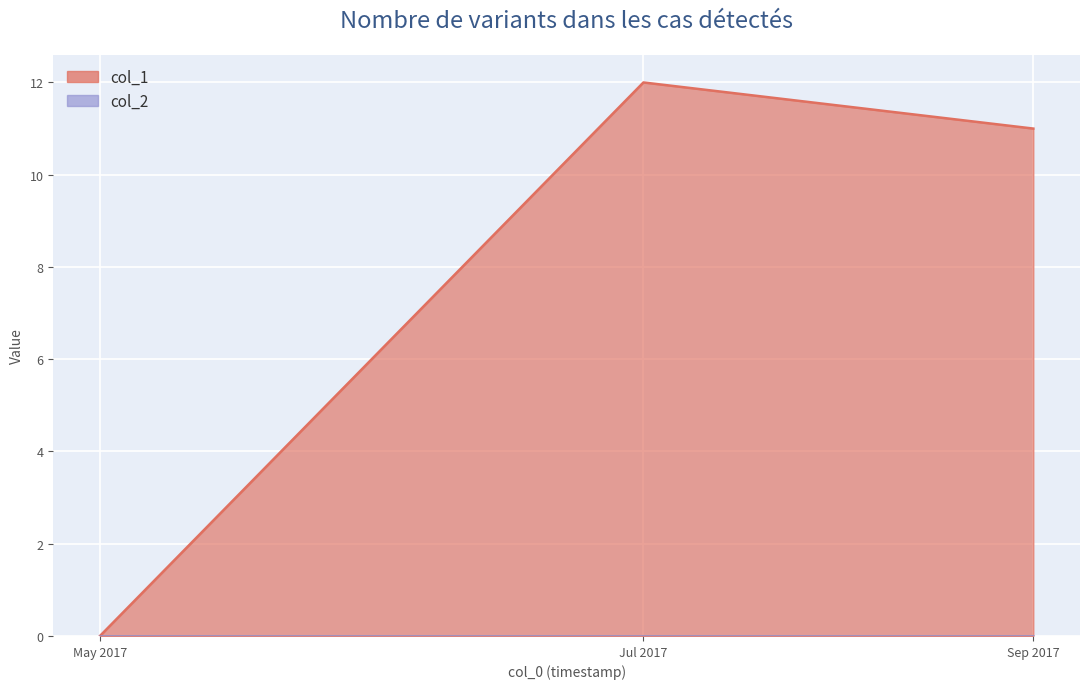

Which has a higher value, Sep 2017 or May 2017?

Sep 2017